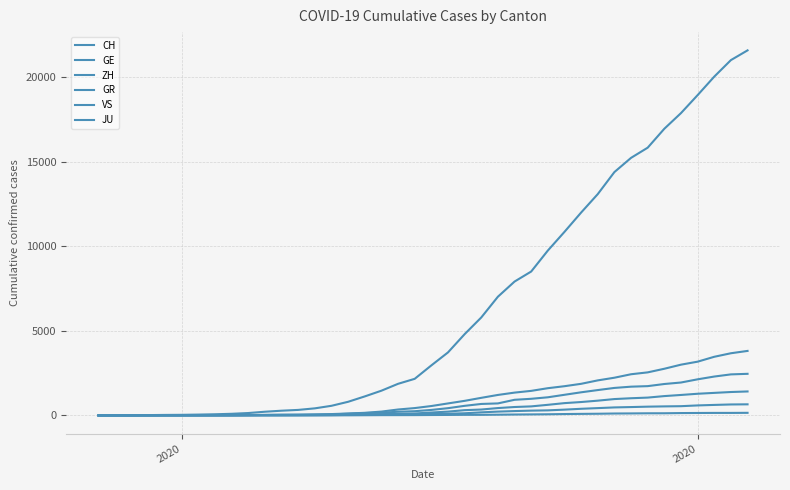

Does the chart display data point markers on the line(s)?

No